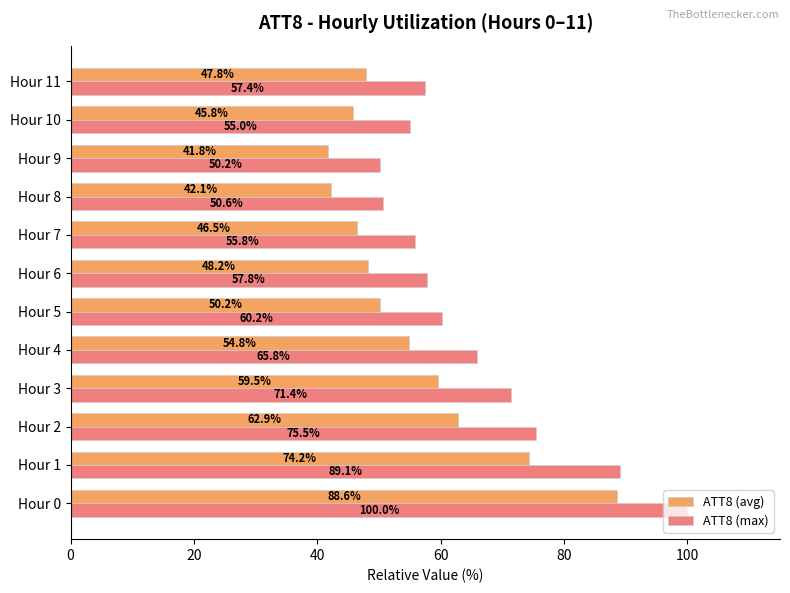

List the labels in order of ATT8 (avg) value, smallest first.

Hour 9, Hour 8, Hour 10, Hour 7, Hour 11, Hour 6, Hour 5, Hour 4, Hour 3, Hour 2, Hour 1, Hour 0